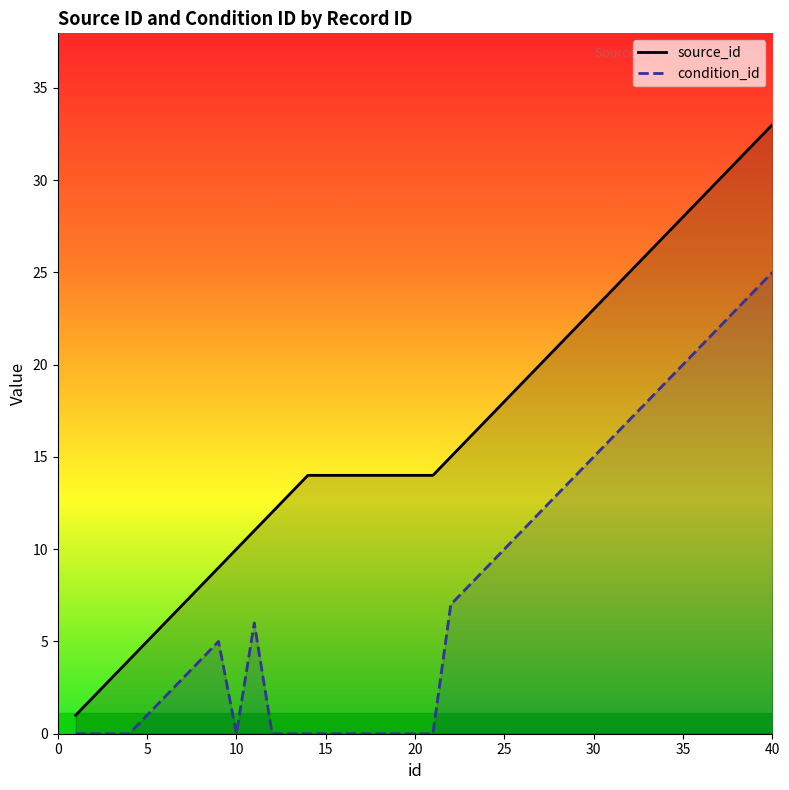

What are all the series names shown in the legend?

source_id, condition_id